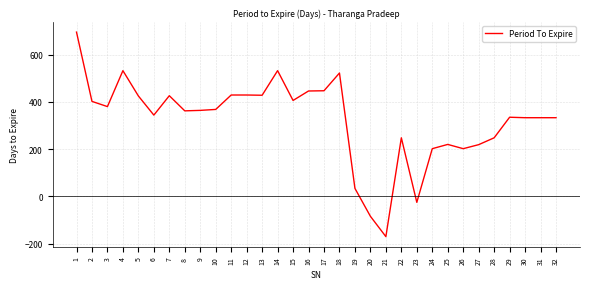

What is the change in value from 4 to 16?

-86